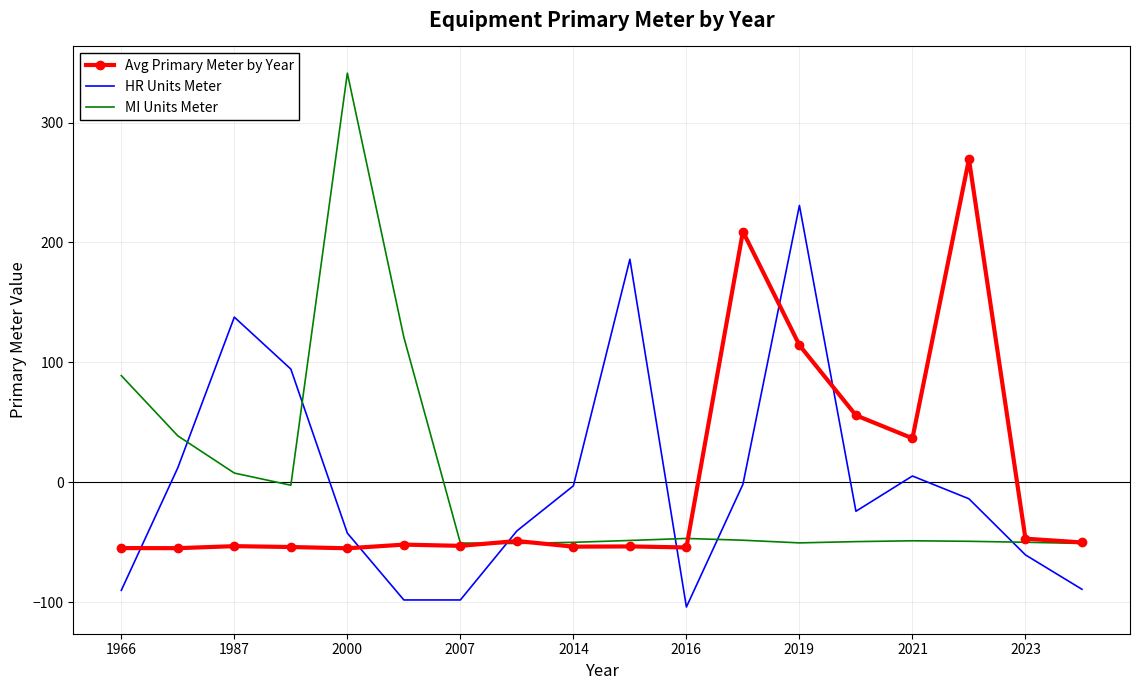

How many intersections are there between MI Units Meter and HR Units Meter?

6